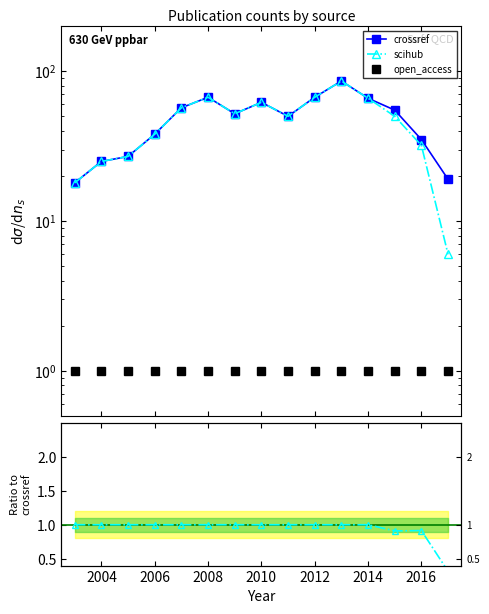

True or false: open_access / crossref and open_access cross at least once.

False